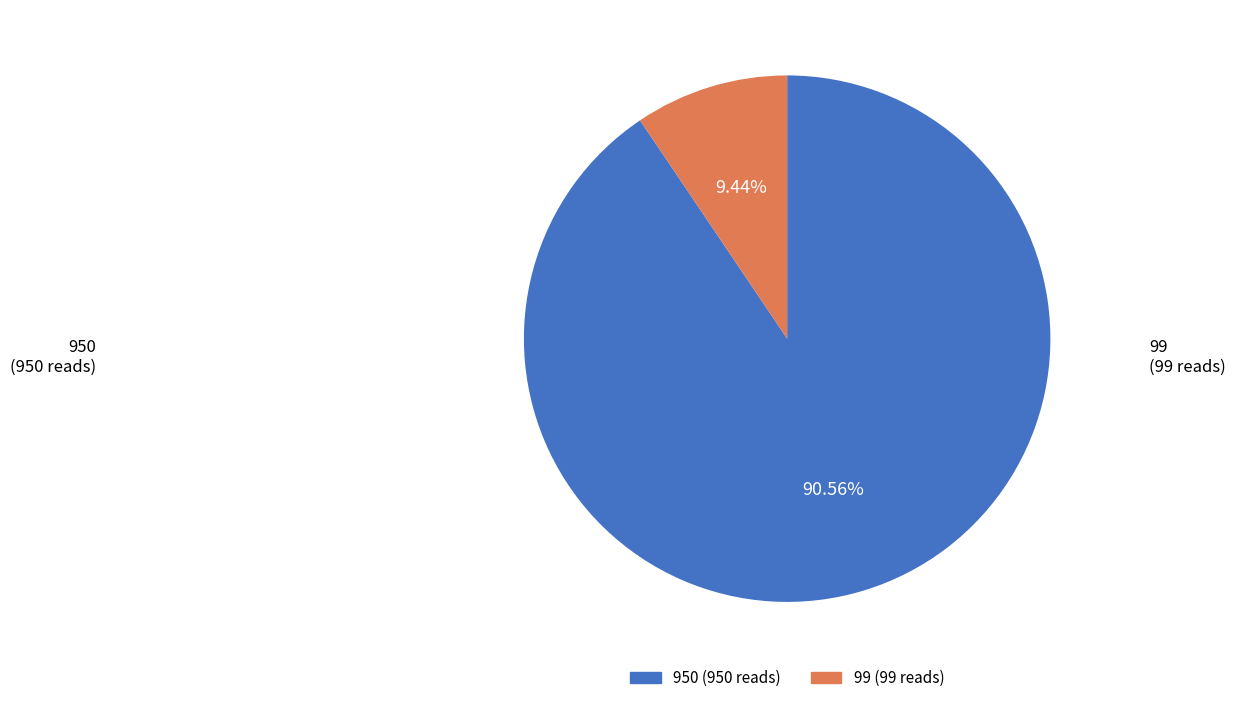

What percentage is the 950 slice, to the nearest percent?

91%